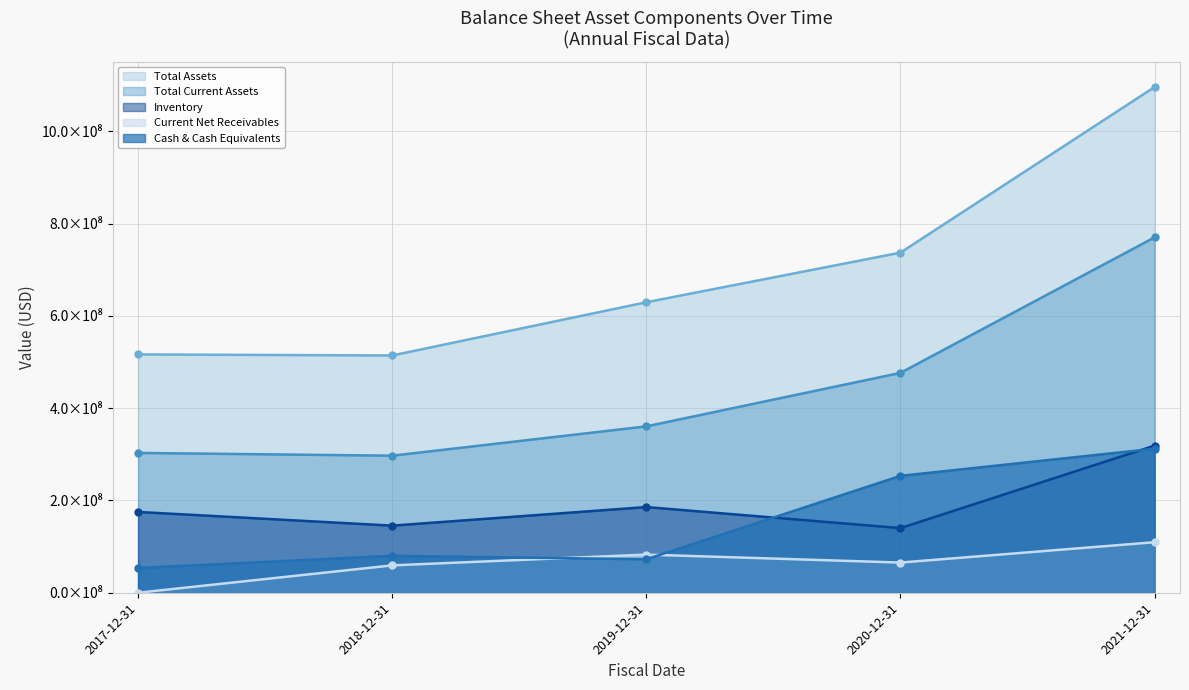

Is the value of totalAssets at 2020-12-31 greater than the value of inventory at 2021-12-31?

Yes